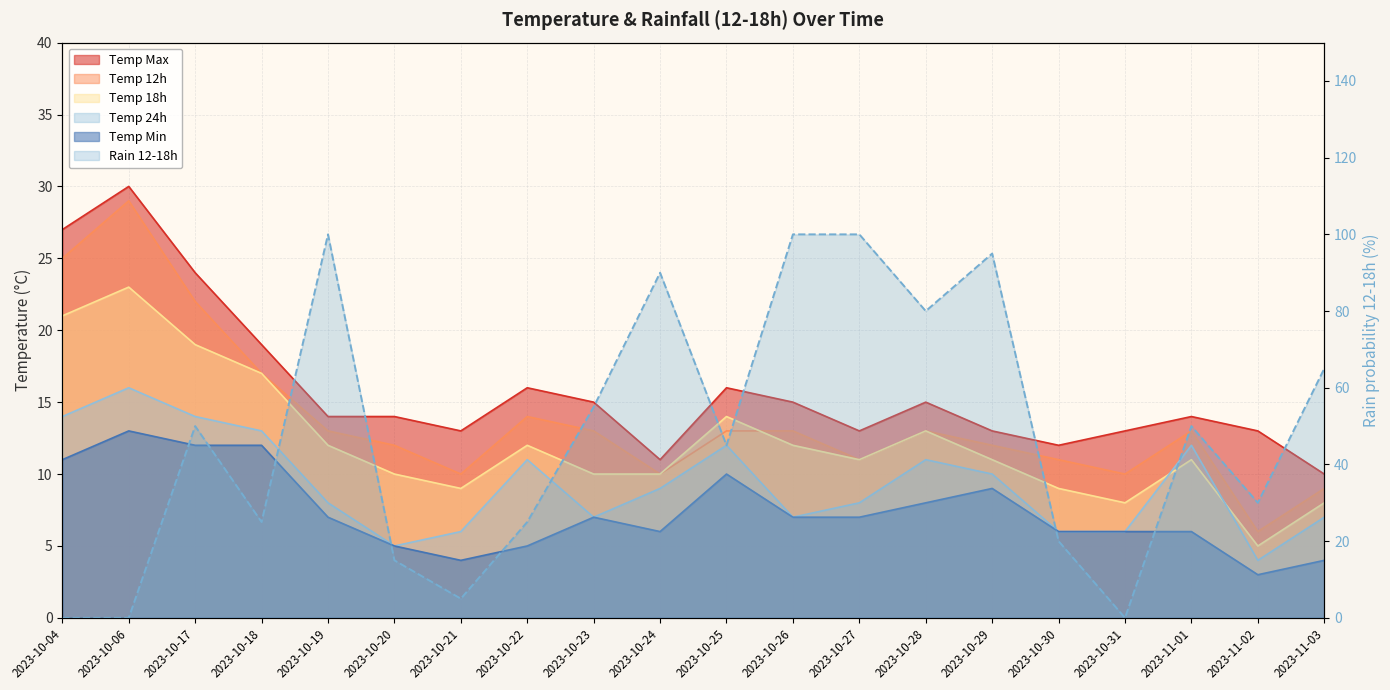

What are all the series names shown in the legend?

temp_max, temp_12, temp_18, temp_24, temp_min, rain_12-18